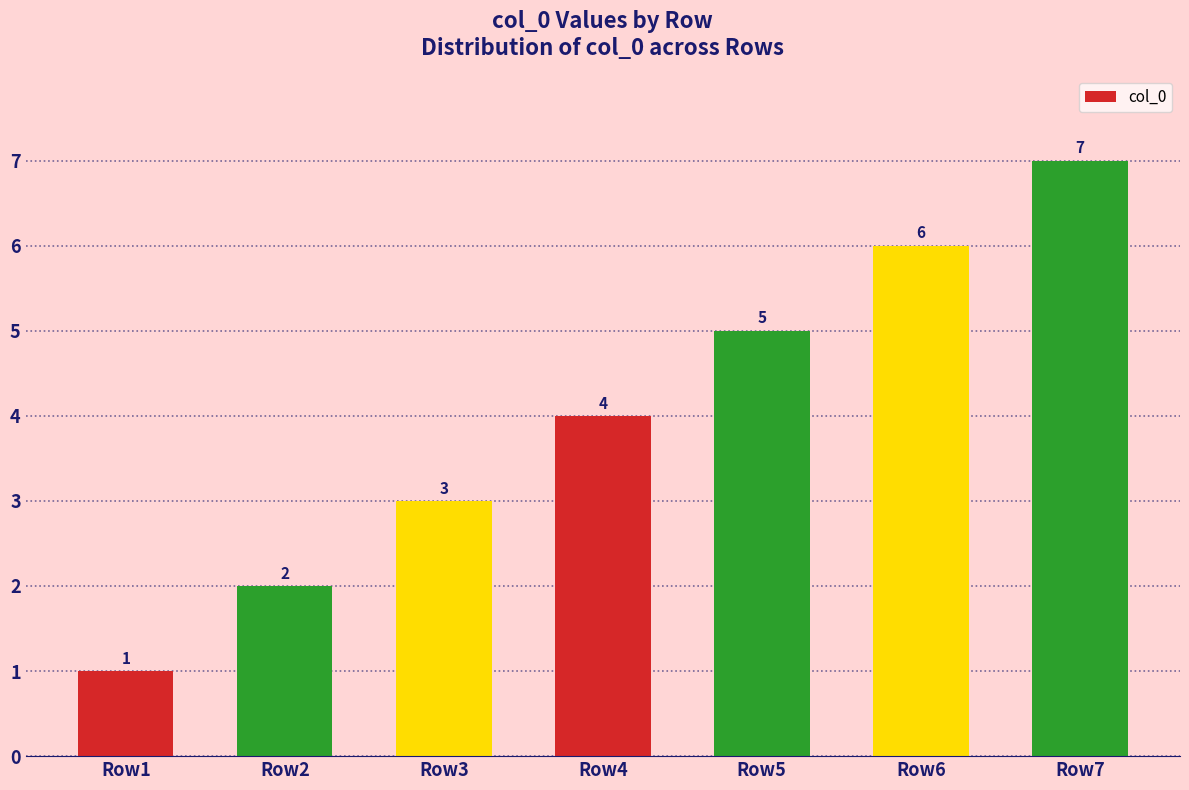

Does the chart contain any negative values?

No